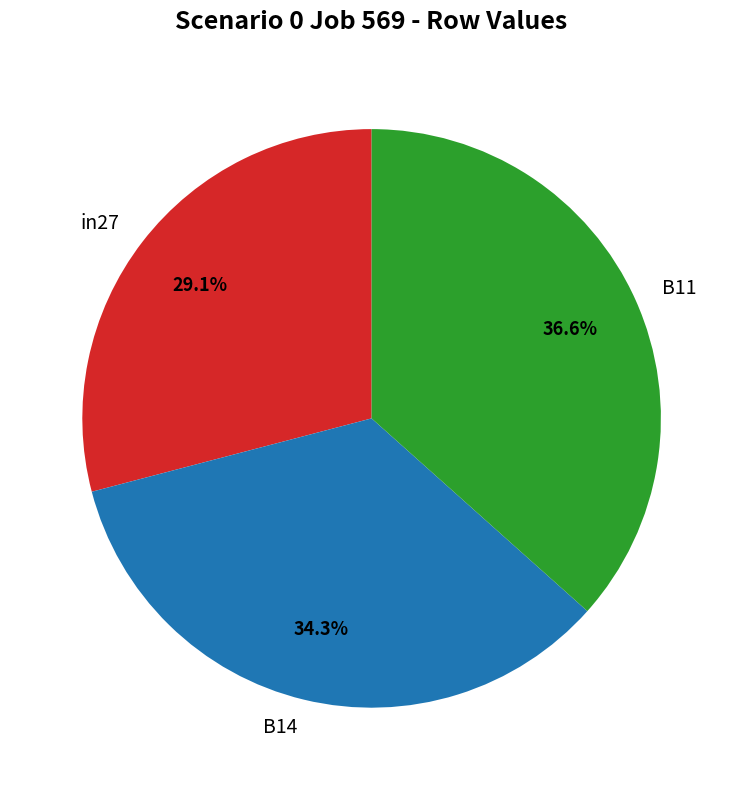

Is there a majority slice in this chart?

No